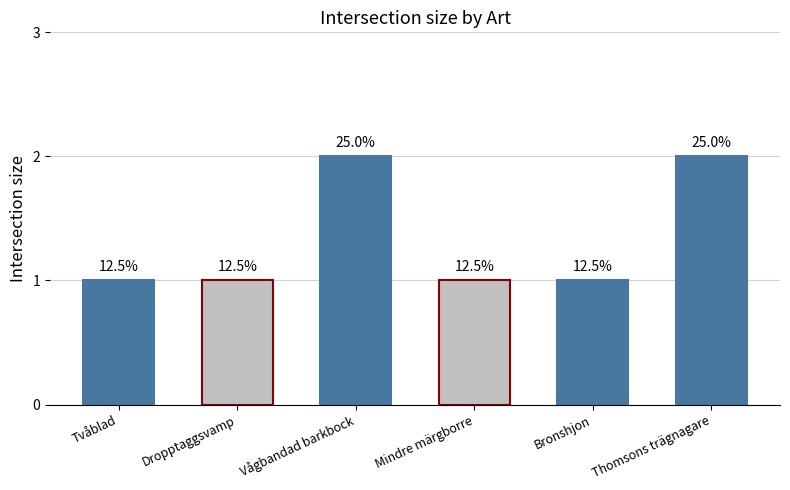

Are the bars horizontal?

No